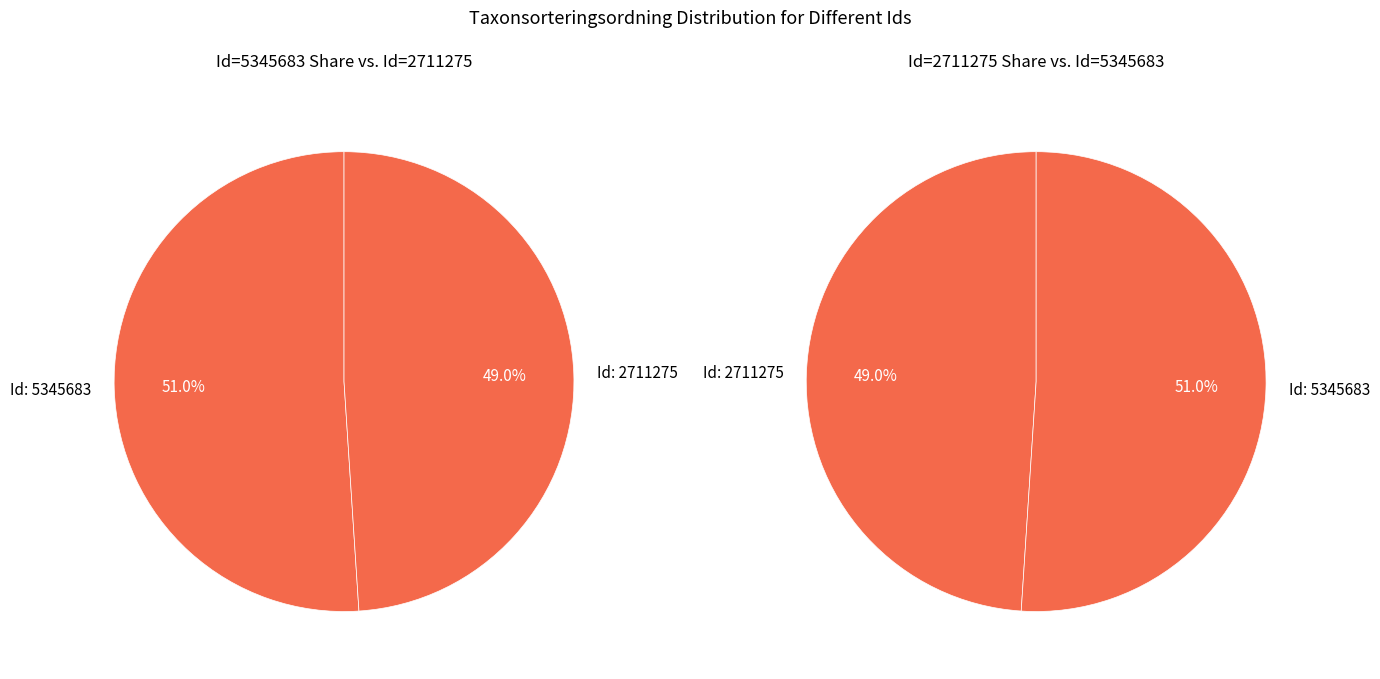

Does any single category account for the majority?

Yes